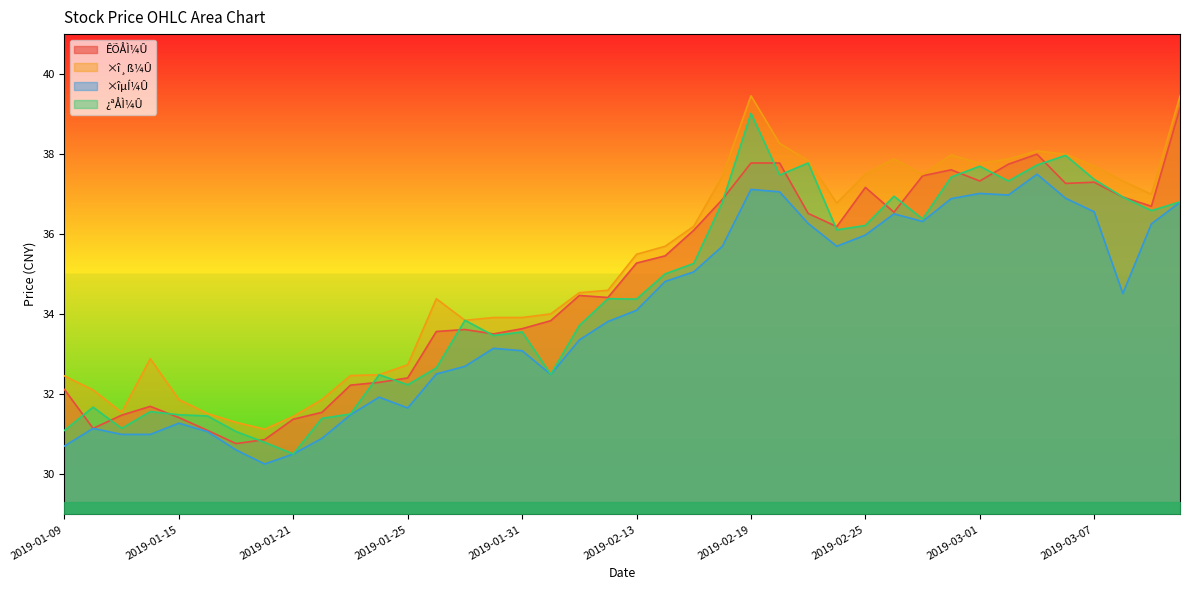

Rank the categories by ¿ªÅÌ¼Û value from highest to lowest.

2019-02-19, 2019-03-06, 2019-02-21, 2019-03-05, 2019-03-01, 2019-02-20, 2019-02-28, 2019-03-07, 2019-03-04, 2019-02-26, 2019-03-08, 2019-03-12, 2019-02-18, 2019-03-11, 2019-02-27, 2019-02-25, 2019-02-22, 2019-02-15, 2019-02-14, 2019-02-12, 2019-02-13, 2019-01-29, 2019-02-11, 2019-01-31, 2019-01-30, 2019-01-28, 2019-02-01, 2019-01-24, 2019-01-25, 2019-01-10, 2019-01-14, 2019-01-23, 2019-01-15, 2019-01-16, 2019-01-22, 2019-01-11, 2019-01-09, 2019-01-17, 2019-01-18, 2019-01-21